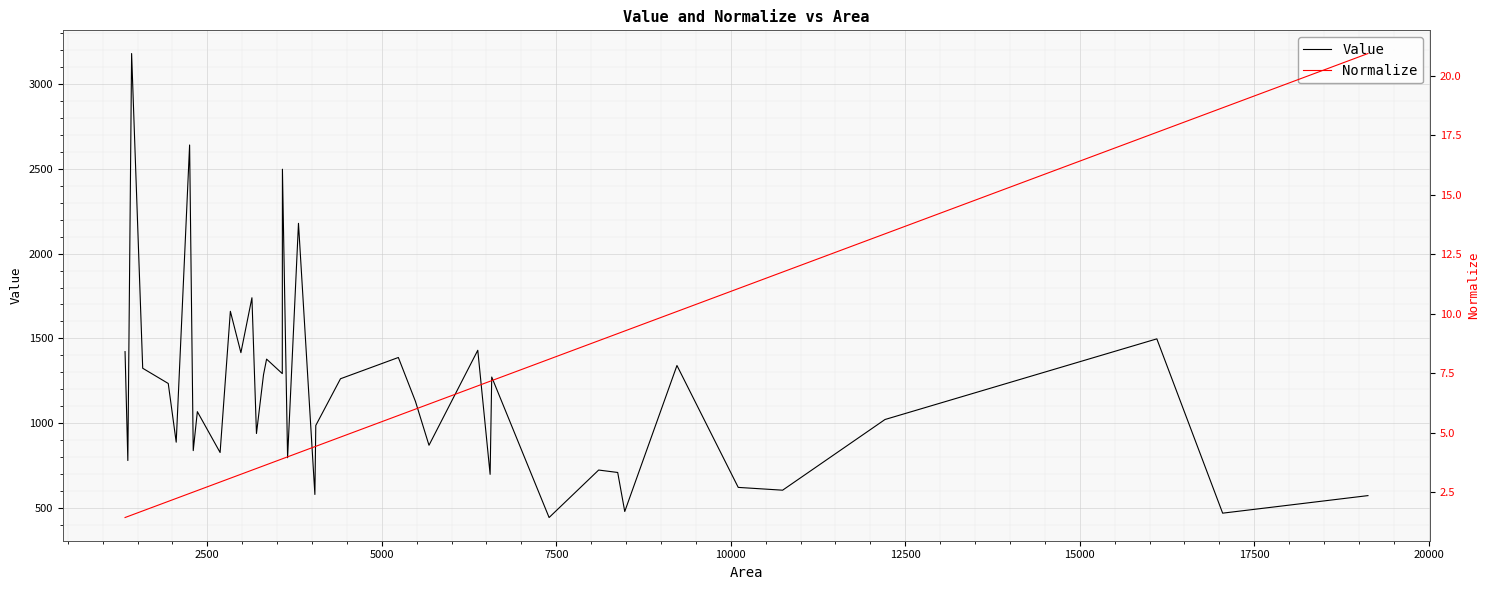

What is the maximum value for Value?

3180.5